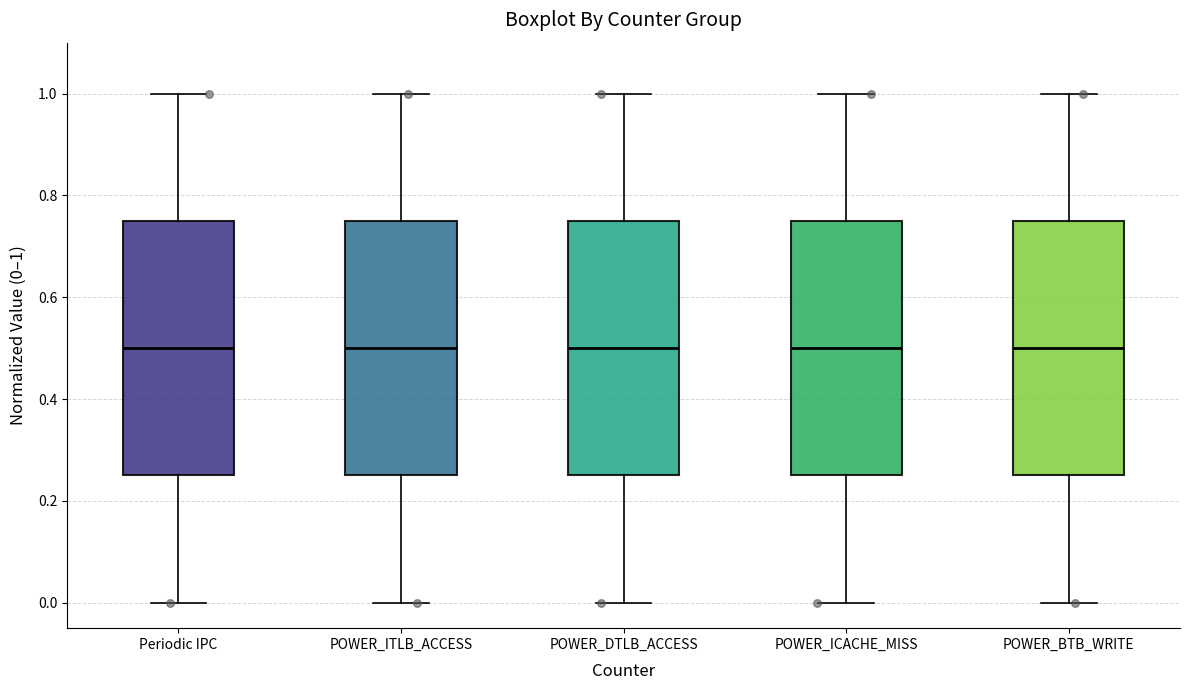

Reading left to right, read every box against the y-axis: the position of its median line, the range the box covers, and the ends of its whiskers. The values are not printed on the chart, so give them approximately, as read against the axis.

Periodic IPC: median 0.50, box 0.26 to 0.76, whiskers 0.00 to 1.00
POWER_ITLB_ACCESS: median 0.50, box 0.26 to 0.76, whiskers 0.00 to 1.00
POWER_DTLB_ACCESS: median 0.50, box 0.26 to 0.76, whiskers 0.00 to 1.00
POWER_ICACHE_MISS: median 0.50, box 0.26 to 0.76, whiskers 0.00 to 1.00
POWER_BTB_WRITE: median 0.50, box 0.26 to 0.76, whiskers 0.00 to 1.00